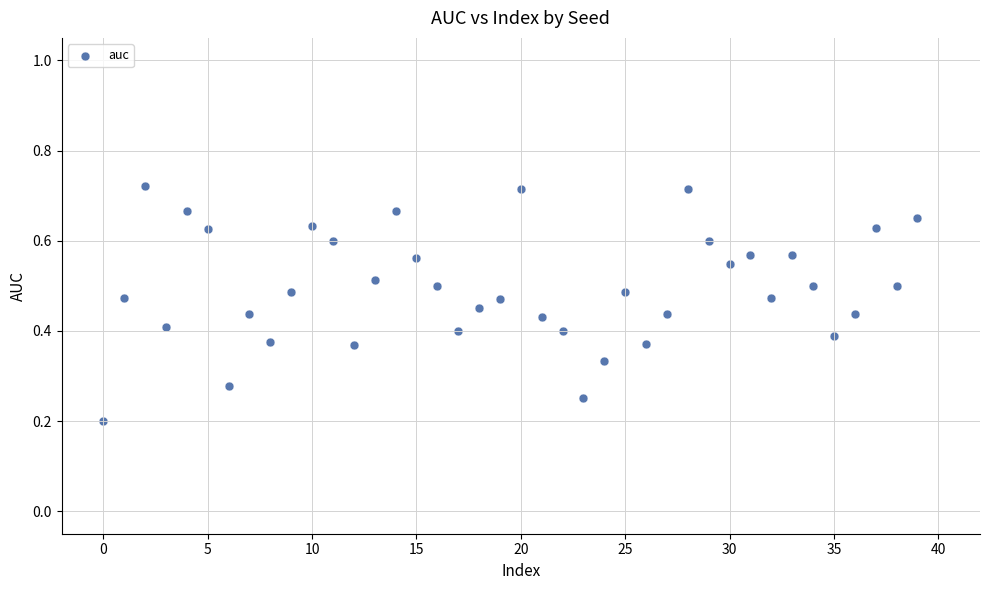

Count the number of points in this scatter plot.

40